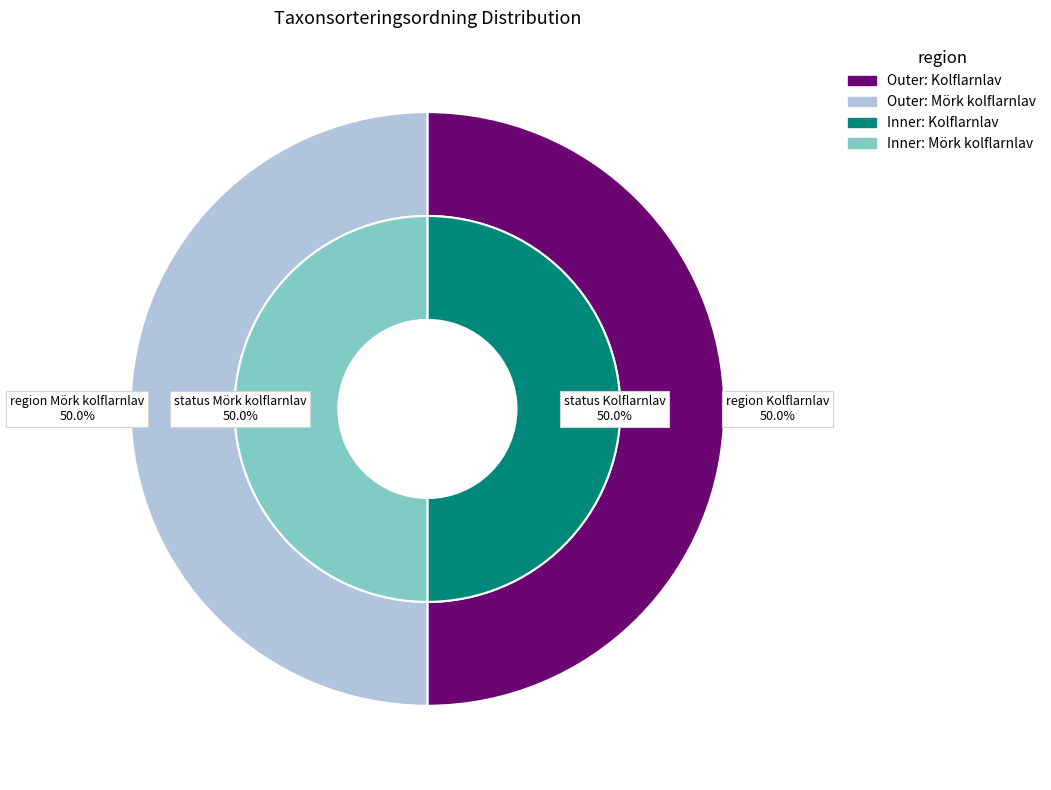

True or false: Kolflarnlav accounts for 50% of the total.

True